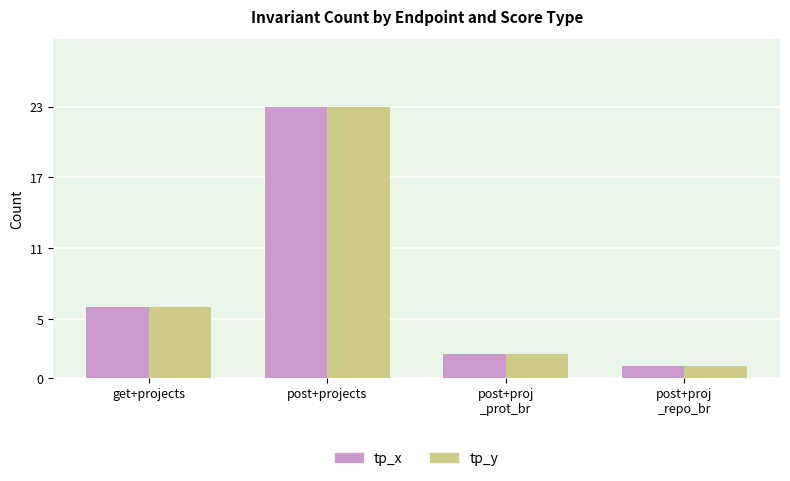

What is the difference between the second highest and second lowest values in the tp_x series?

4